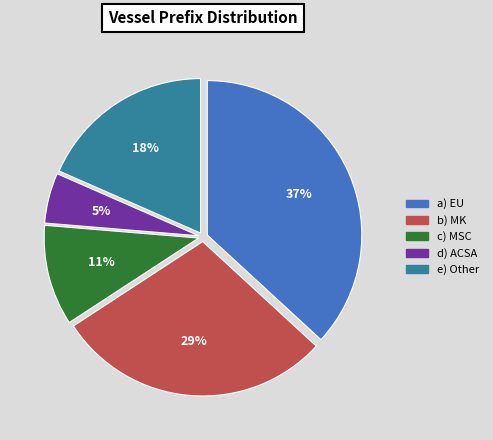

Is there a majority slice in this chart?

No